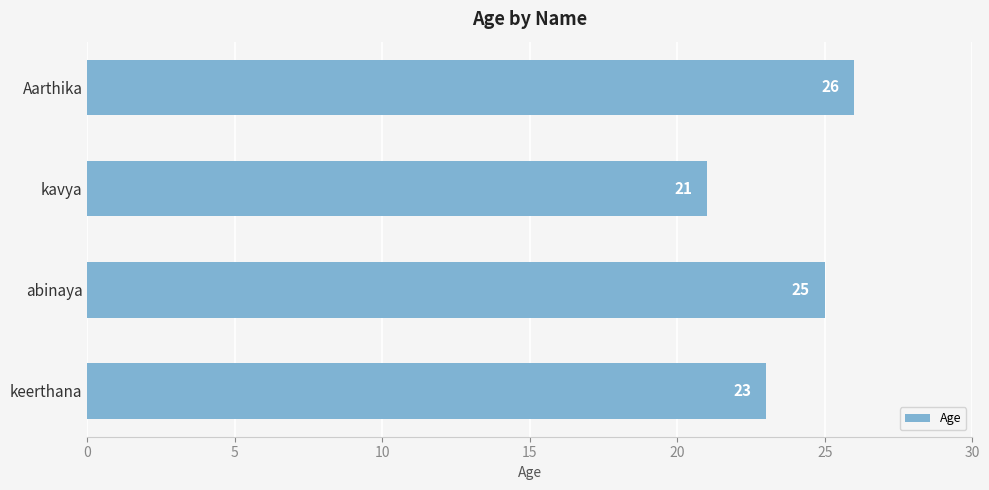

Rank the categories by value from highest to lowest.

Aarthika, abinaya, keerthana, kavya